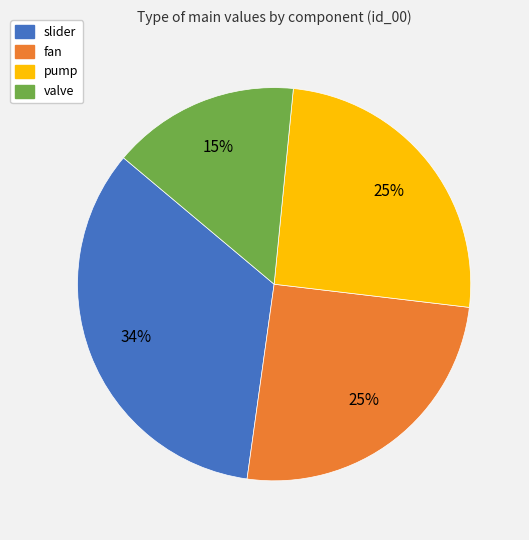

Does fan represent more than half of the total?

No